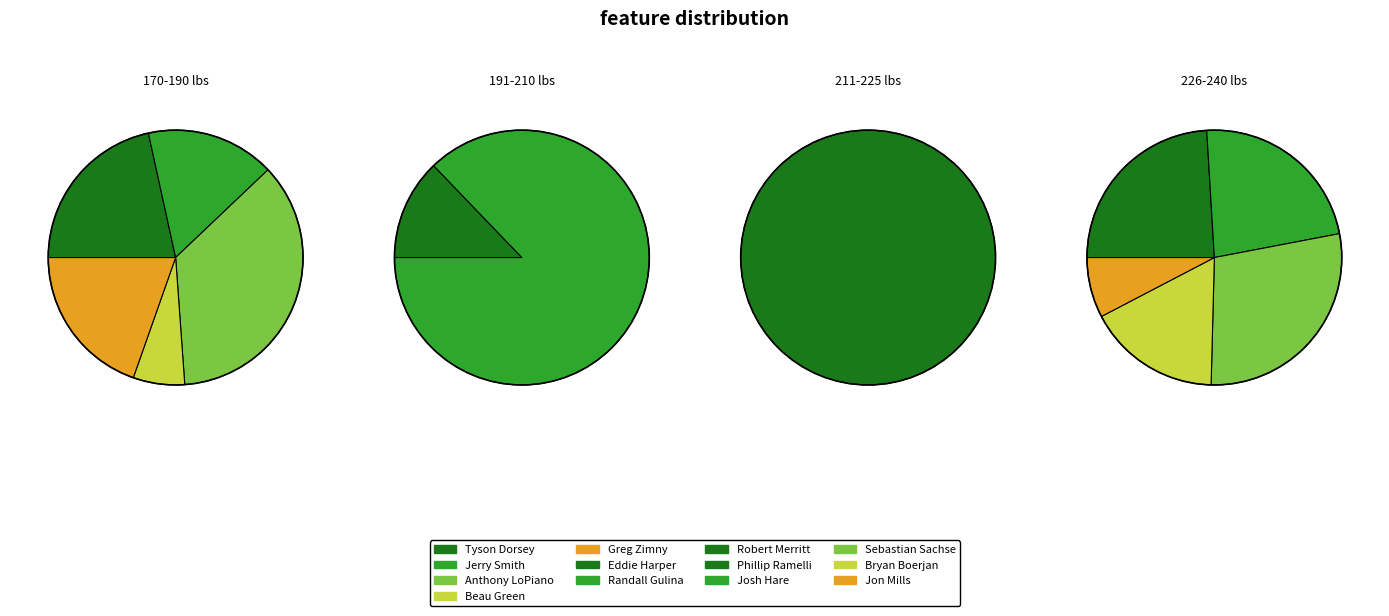

What is the total percentage of Greg Zimny and Randall Gulina?

16.9%